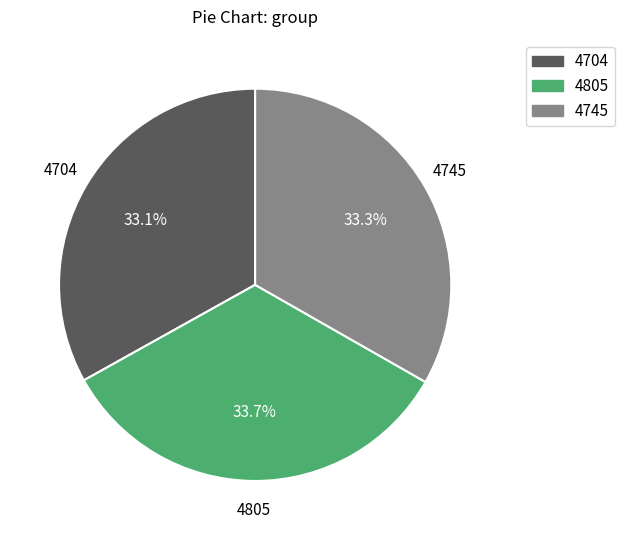

To the nearest percent, what percentage of the pie is 4704?

33%